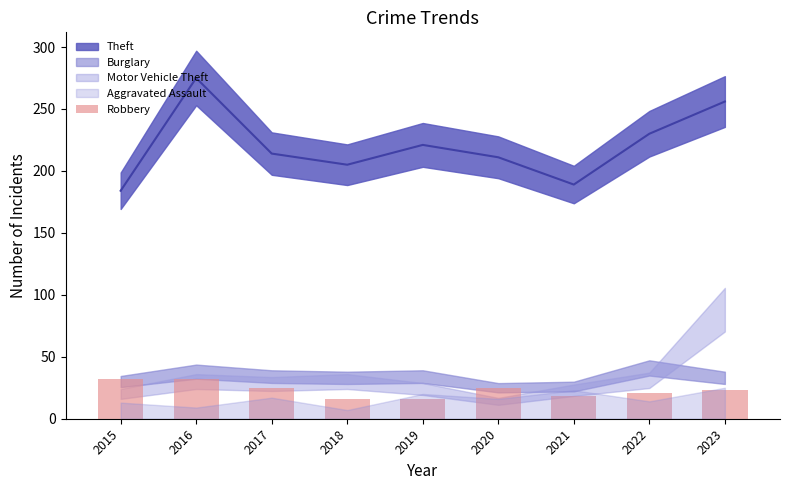

Where does the data first go above 23?

2015